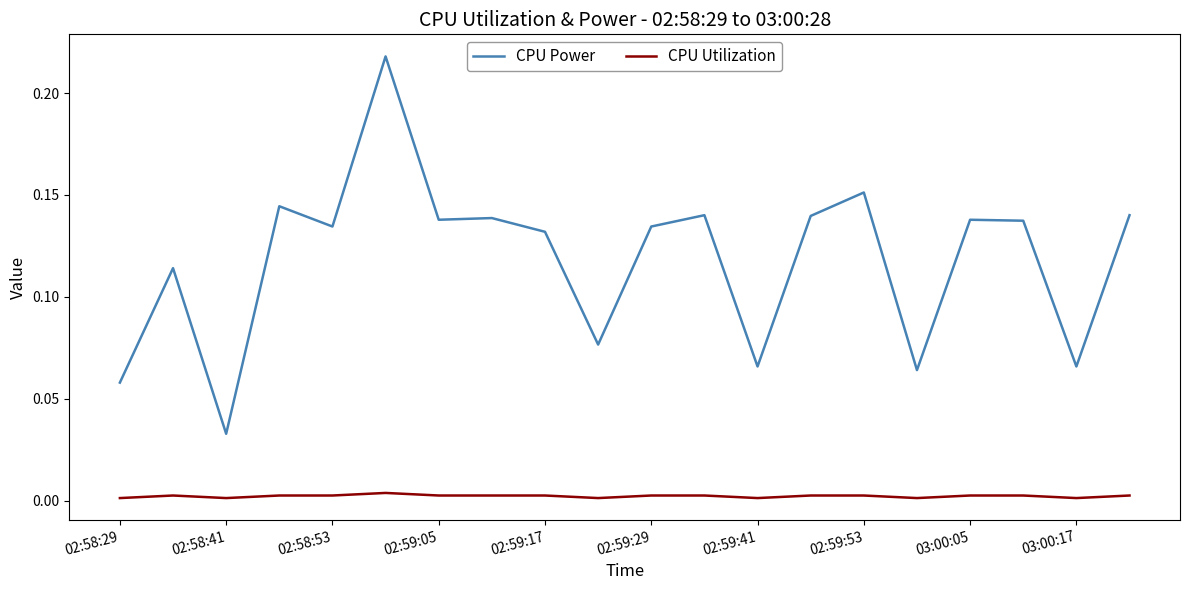

Does the chart display data point markers on the line(s)?

No